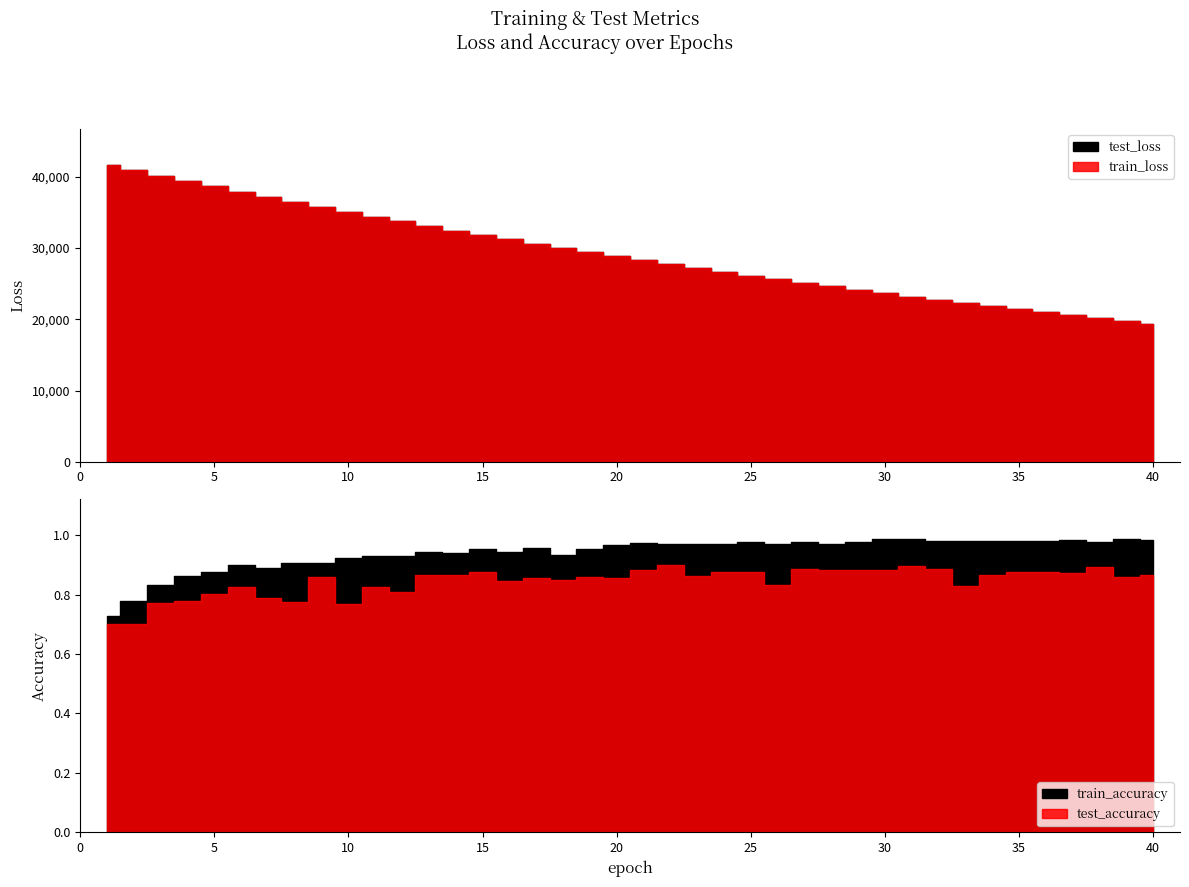

Reading left to right, list all the values displayed in this chart.

test_loss: 41731.2	40947.5	40174.2	39411.7	38661.2	37921.7	37197.6	36483.1	35782.4	35094.1	34417.0	33752.7	33099.5	32459.2	31829.1	31211.9	30604.6	30010.2	29424.8	28850.2	28287.0	27734.2	27191.5	26658.1	26135.1	25622.6	25118.3	24624.2	24138.7	23661.6	23194.4	22736.1	22285.7	21843.5	21410.3	20984.8	20567.0	20157.2	19754.8	19360.4
train_loss: 41727.0	40941.9	40169.0	39406.0	38656.0	37916.7	37192.0	36477.8	35777.4	35088.4	34411.9	33747.9	33095.0	32454.3	31824.8	31207.3	30600.5	30005.5	29420.6	28846.6	28283.2	27730.3	27187.6	26654.8	26131.9	25618.8	25114.9	24620.6	24135.3	23658.9	23191.5	22732.8	22282.6	21840.8	21407.2	20981.8	20564.2	20154.5	19752.4	19357.9
test_accuracy: 0.7	0.7	0.8	0.8	0.8	0.8	0.8	0.8	0.9	0.8	0.8	0.8	0.9	0.9	0.9	0.8	0.9	0.8	0.9	0.9	0.9	0.9	0.9	0.9	0.9	0.8	0.9	0.9	0.9	0.9	0.9	0.9	0.8	0.9	0.9	0.9	0.9	0.9	0.9	0.9
train_accuracy: 0.7	0.8	0.8	0.9	0.9	0.9	0.9	0.9	0.9	0.9	0.9	0.9	0.9	0.9	1.0	0.9	1.0	0.9	1.0	1.0	1.0	1.0	1.0	1.0	1.0	1.0	1.0	1.0	1.0	1.0	1.0	1.0	1.0	1.0	1.0	1.0	1.0	1.0	1.0	1.0